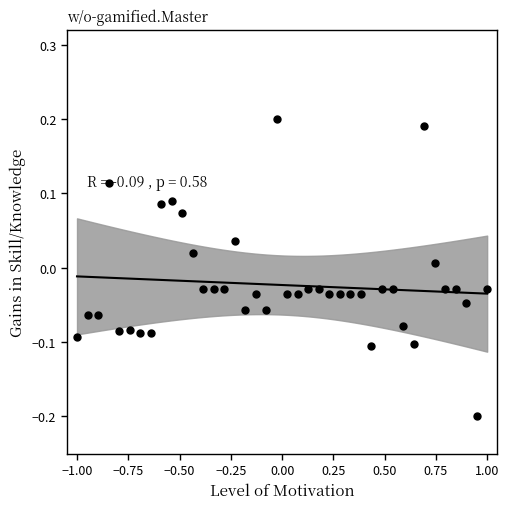

What is the range of Y values (max minus min)?

0.4